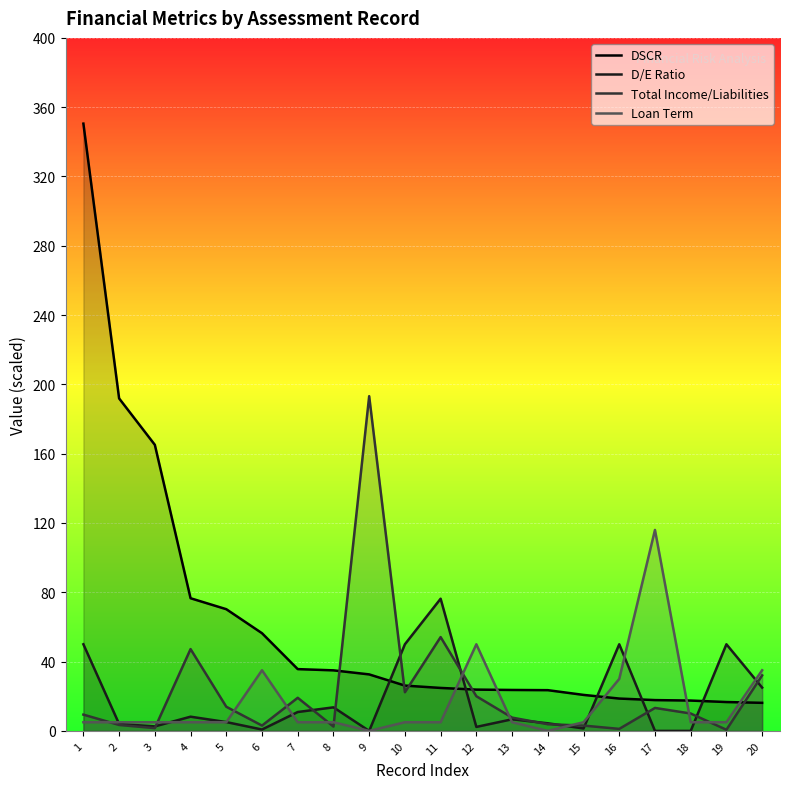

Is the value of Loan Term at 8 greater than the value of DSCR at 18?

No